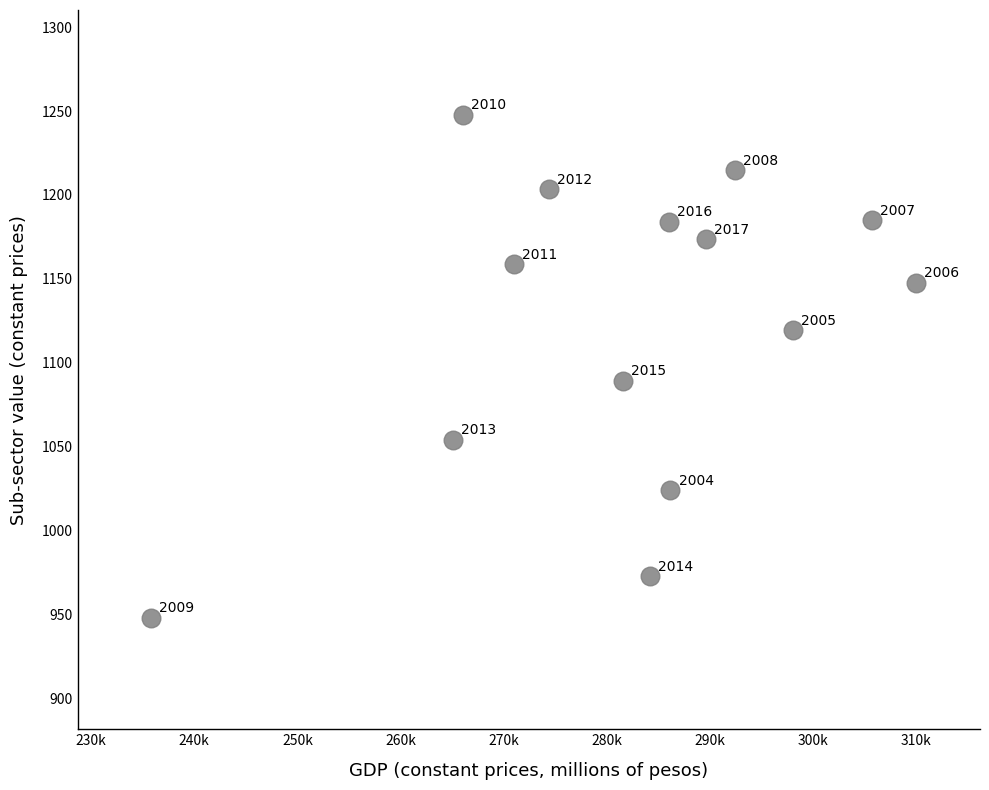

What Y value in the scatter plot is closest to 1097?

1089.3